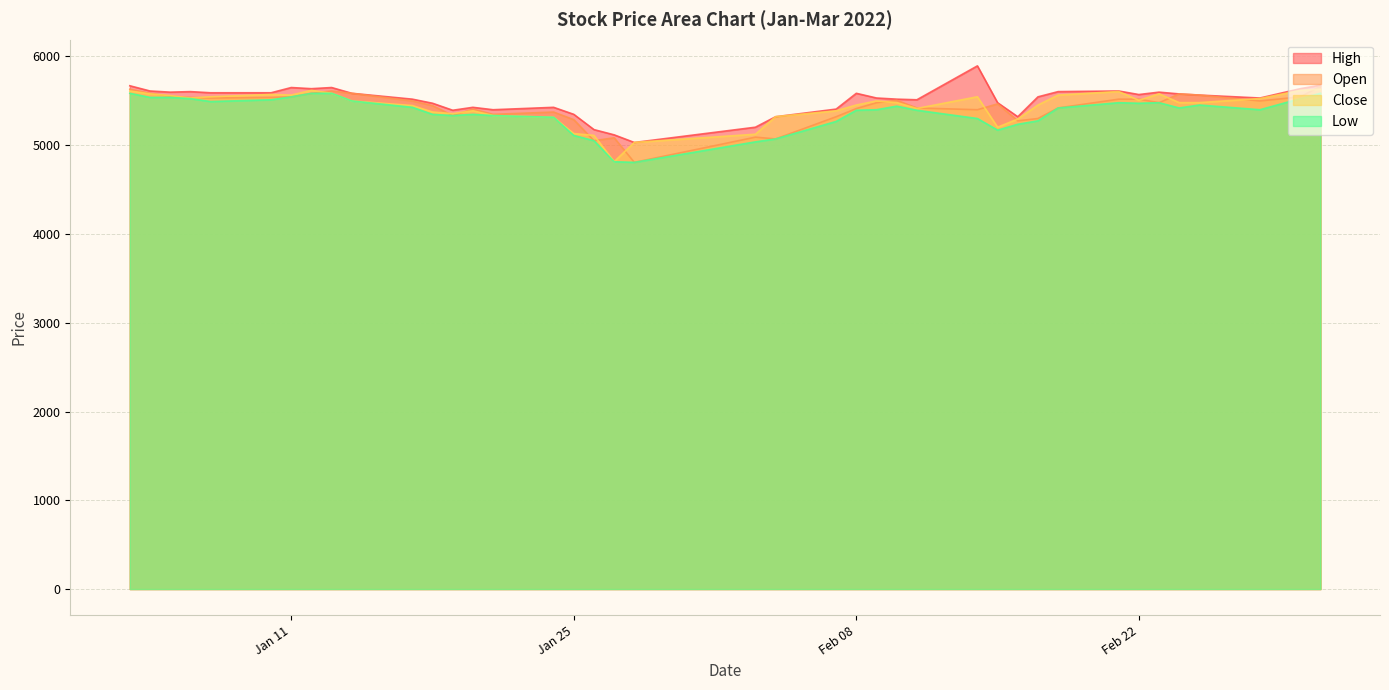

What is the maximum value for High?

5894